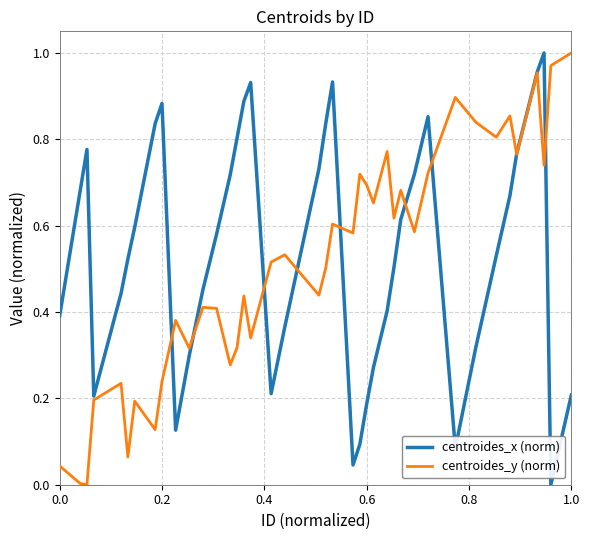

Reading left to right, list all the values displayed in this chart.

centroides_x (norm): 0.4	0.7	0.8	0.2	0.4	0.5	0.6	0.8	0.9	0.1	0.3	0.5	0.6	0.7	0.8	0.9	0.9	0.2	0.4	0.7	0.8	0.9	0.0	0.1	0.2	0.3	0.4	0.5	0.6	0.7	0.9	0.1	0.3	0.5	0.7	0.8	1.0	1.0	0.0	0.2
centroides_y (norm): 0.0	0.0	0.0	0.2	0.2	0.1	0.2	0.1	0.2	0.4	0.3	0.4	0.4	0.3	0.3	0.4	0.3	0.5	0.5	0.4	0.5	0.6	0.6	0.7	0.7	0.7	0.8	0.6	0.7	0.6	0.7	0.9	0.8	0.8	0.9	0.8	1.0	0.7	1.0	1.0